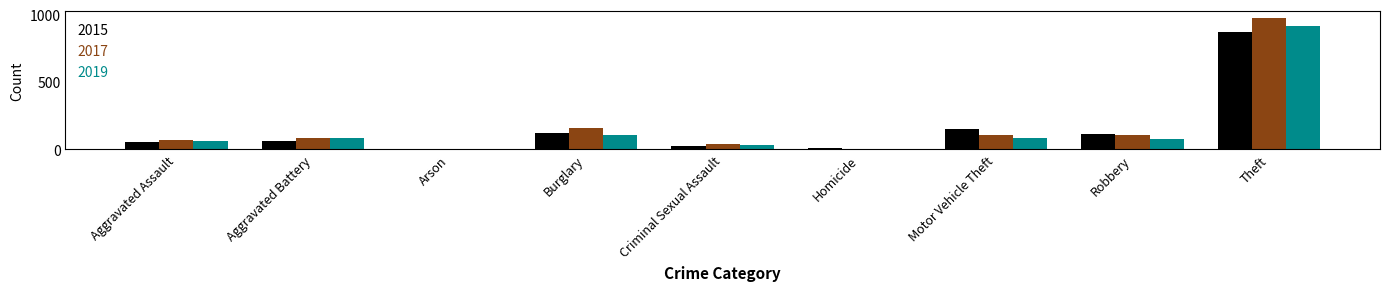

What is the highest value of the 2017 series?

979